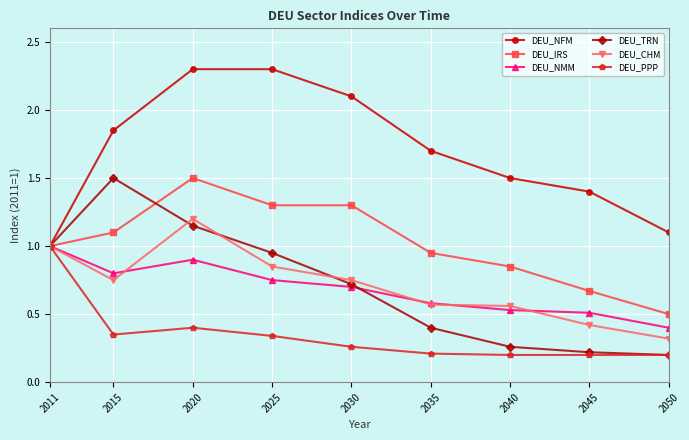

Between 2020 and 2040, which series saw the biggest shift?

DEU_TRN